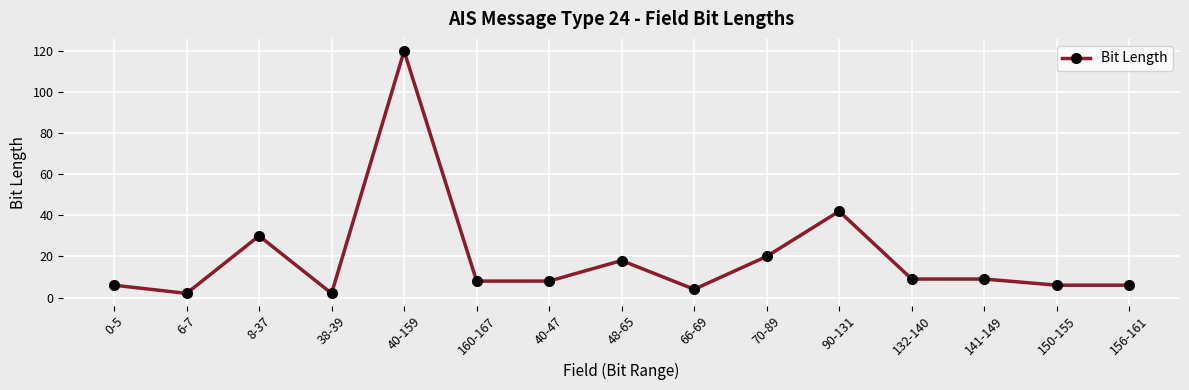

What is the difference between the values at 38-39 and 141-149?

7